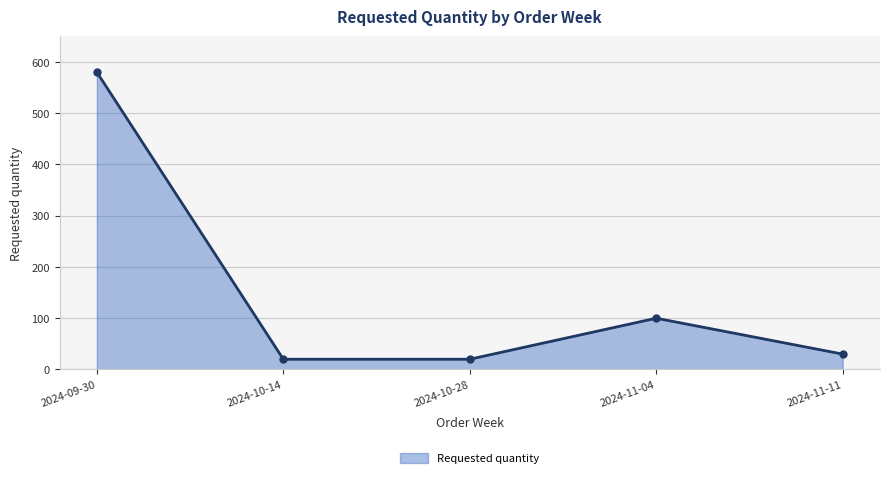

Where is the data nearest to the value 300?

2024-11-04